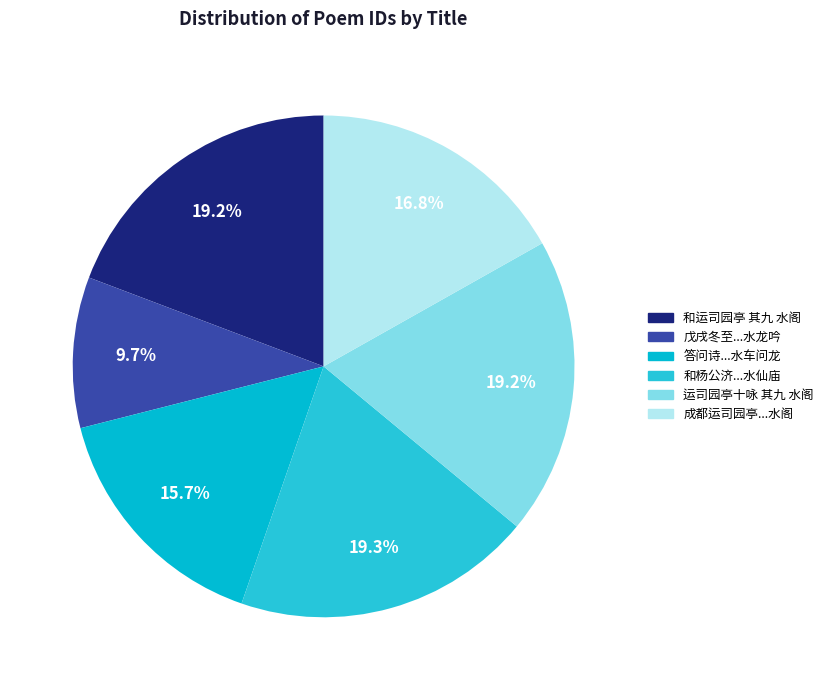

How many segments does this pie chart have?

6